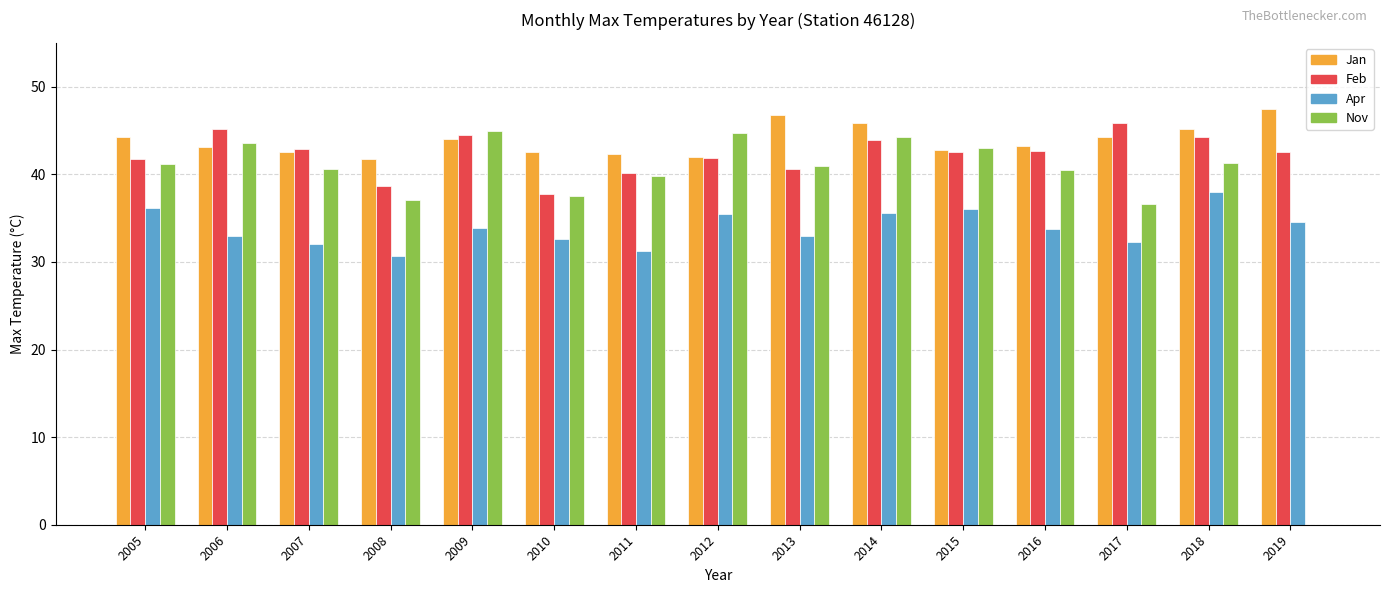

Between 2005 and 2011, which series saw the biggest shift?

Apr